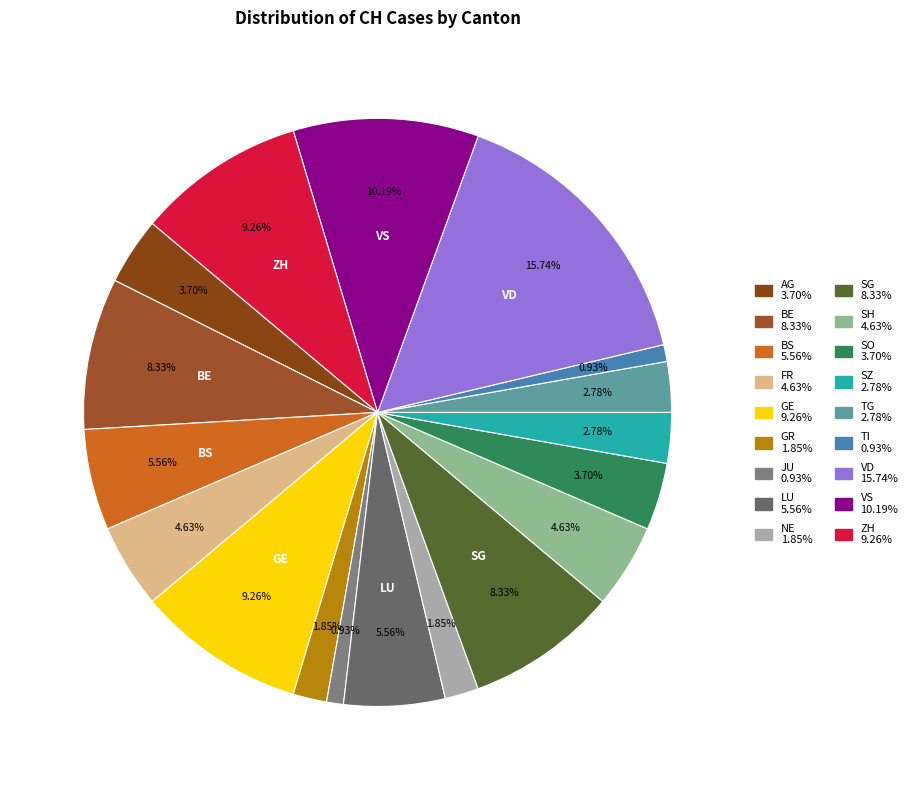

How many slices are in this pie chart?

18